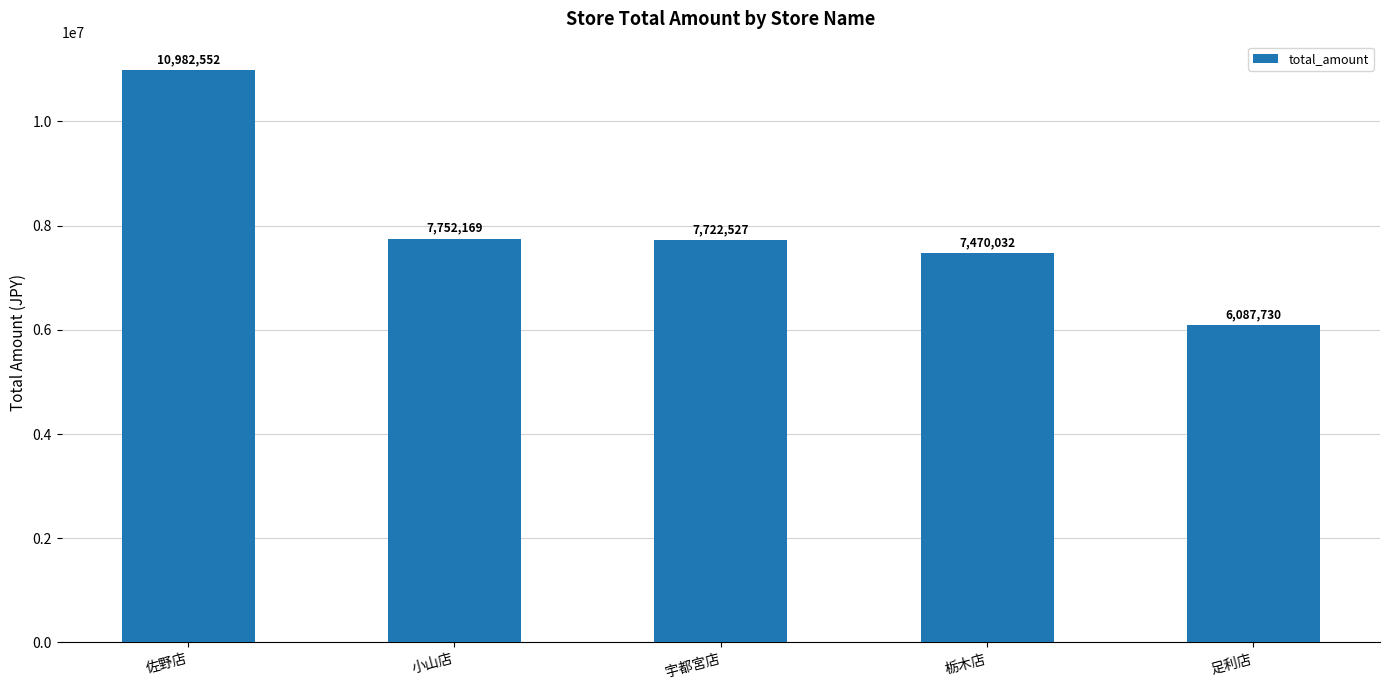

What is the label of the 3rd bar from the left?

宇都宮店